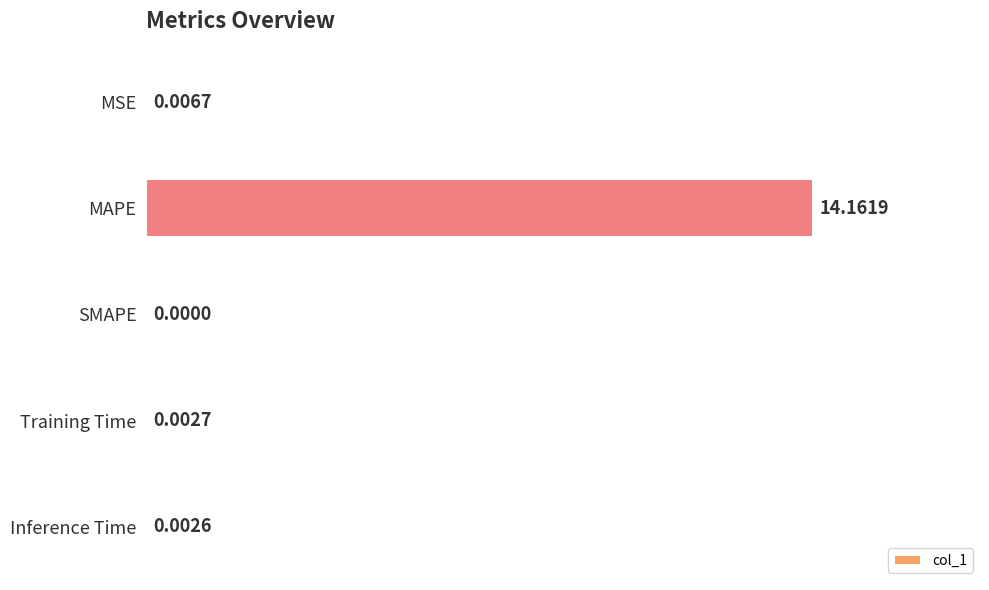

Which label corresponds to the largest value in the chart?

MAPE